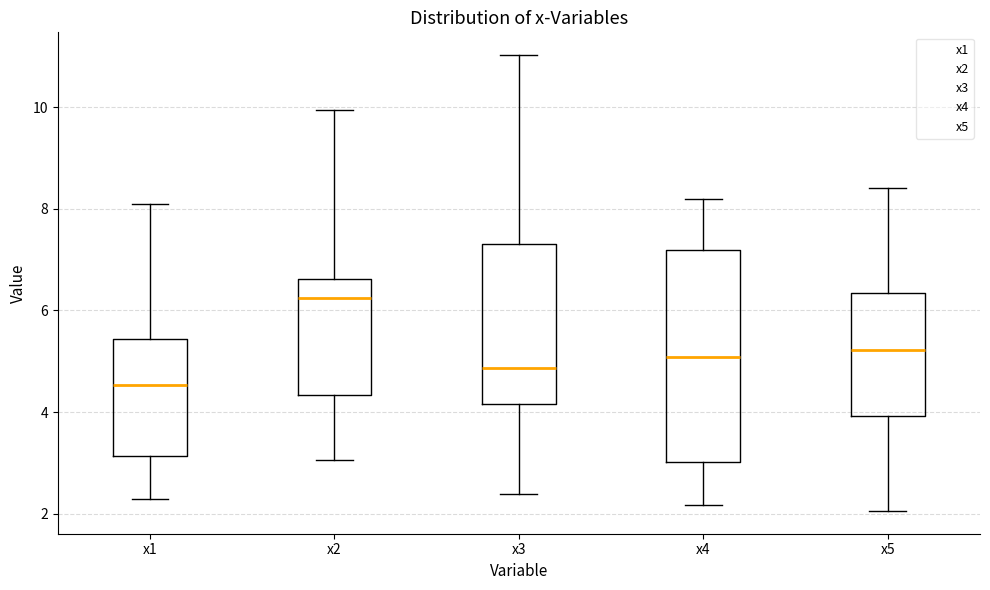

Where does the lower whisker of the box for x4 end on the y-axis? The values are not printed on the chart, so give them approximately, as read against the axis.

2.2